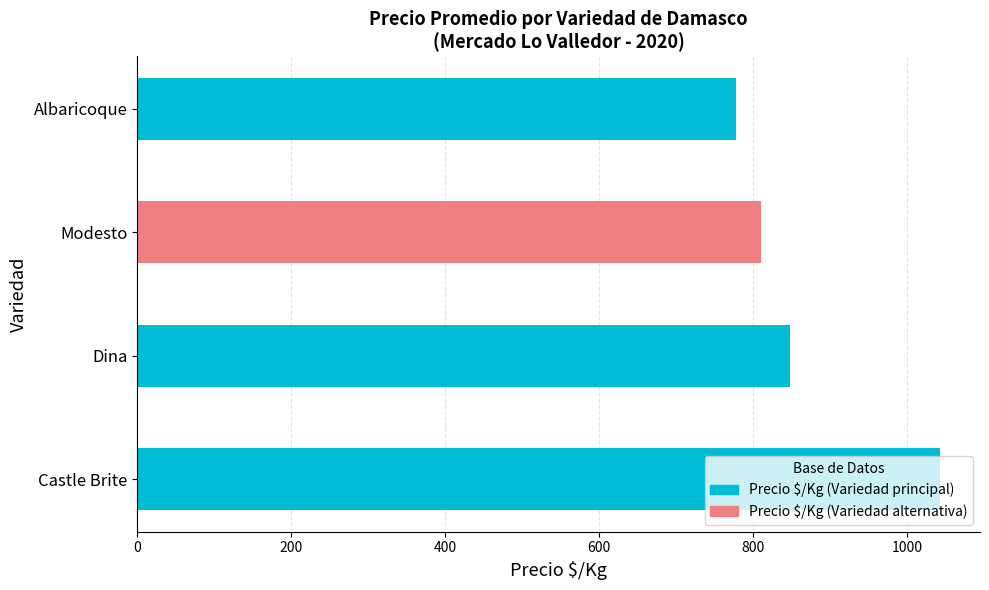

At which label is the value closest to 910?

Dina